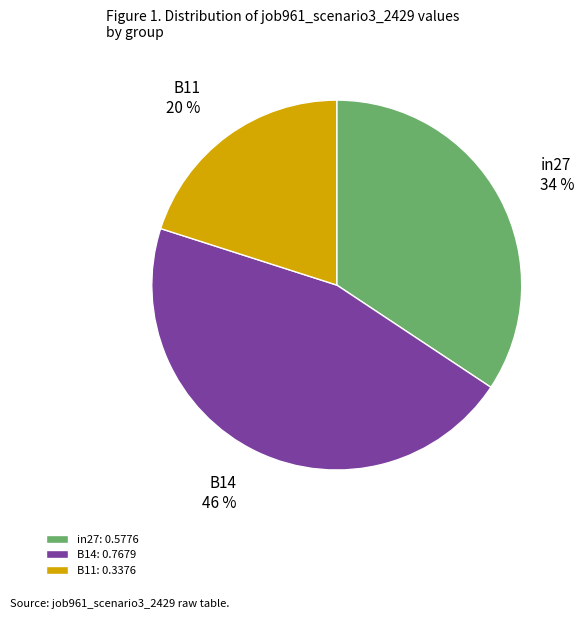

To the nearest percent, what is the difference between the largest and smallest slice percentages?

26%